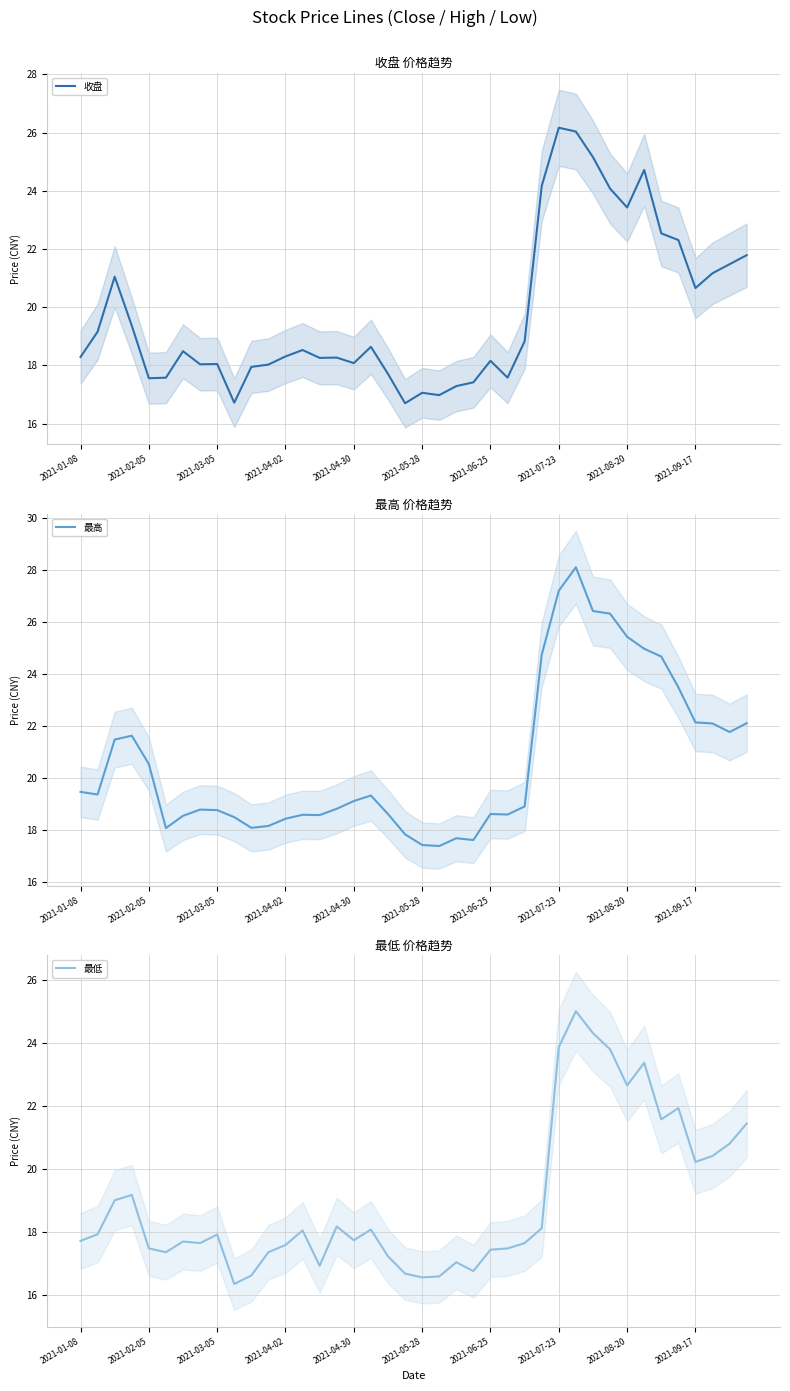

True or false: 最低 and 最高 cross at least once.

False